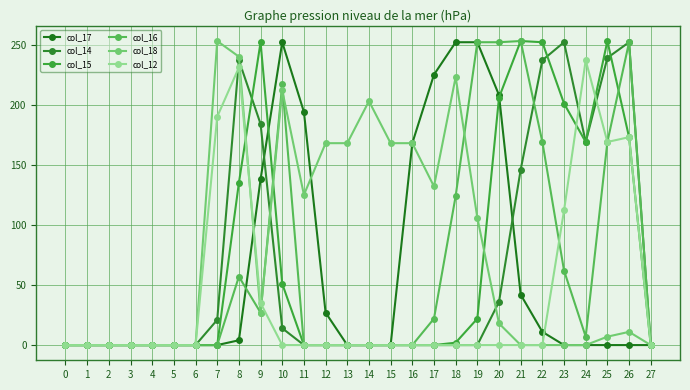

Rank the categories by col_16 value from lowest to highest.

0, 1, 2, 3, 4, 5, 6, 7, 11, 12, 13, 14, 15, 16, 27, 24, 17, 9, 8, 23, 18, 22, 25, 10, 19, 20, 26, 21